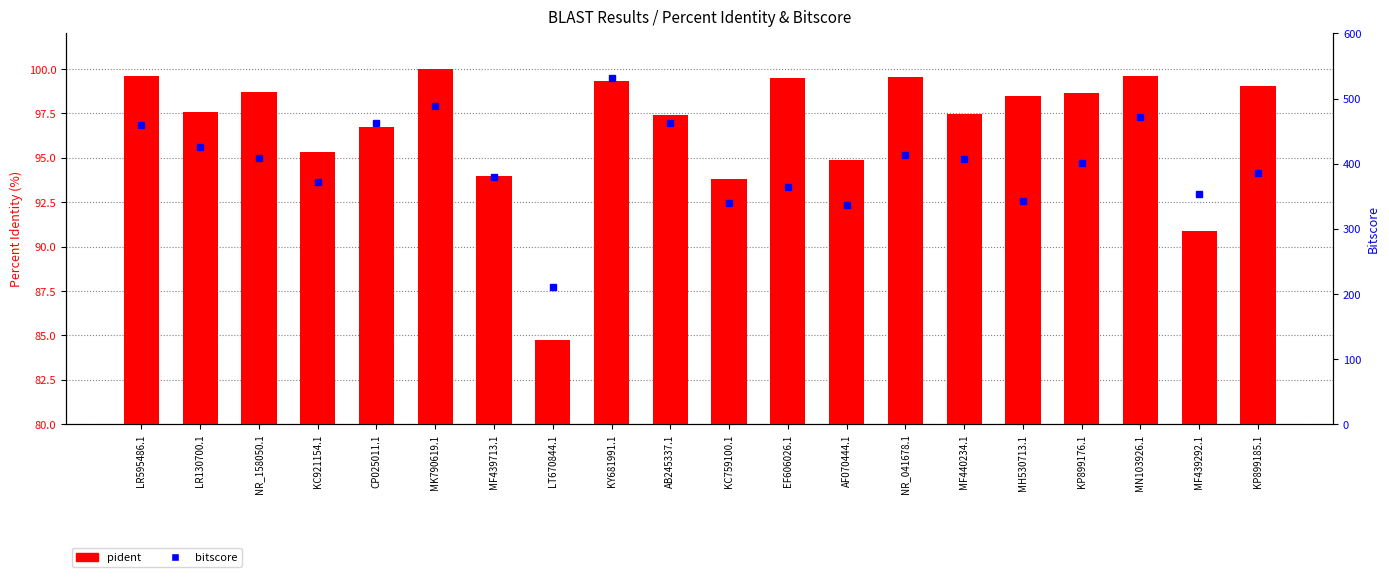

What is the difference between the second highest and minimum values in the pident series?

14.8